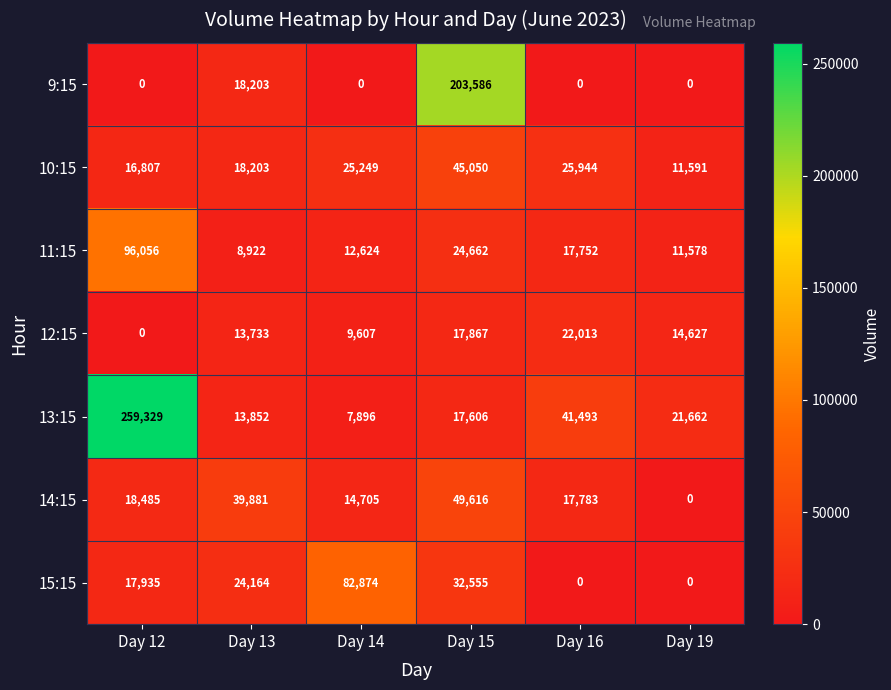

List the series in order of their peak value, lowest first.

12:15, 10:15, 14:15, 15:15, 11:15, 9:15, 13:15